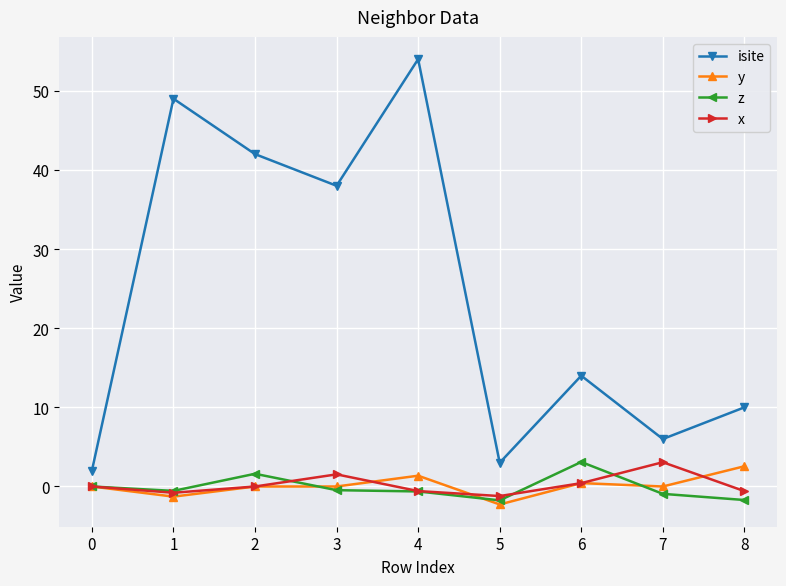

True or false: isite and z intersect in this chart.

False